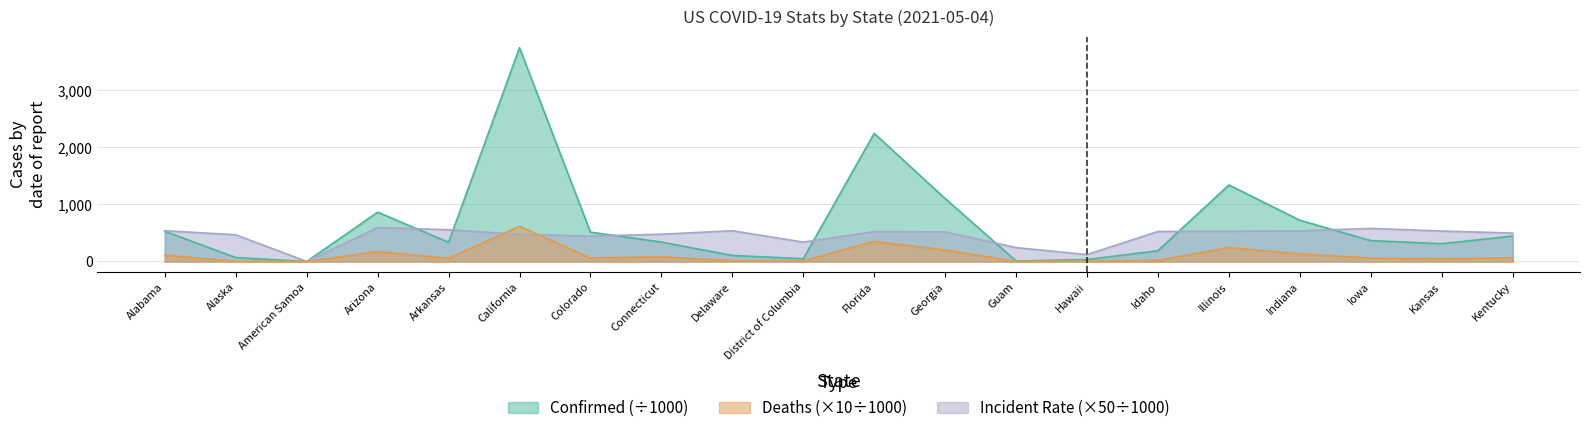

The Deaths series shows 342.9 at Illinois. True or false?

False